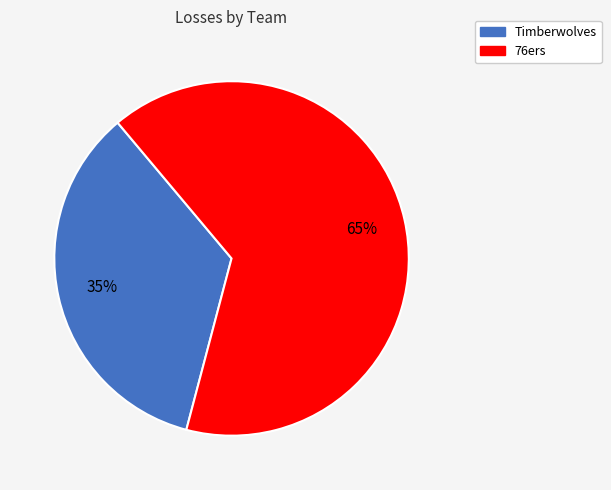

To the nearest percent, what percentage of the pie is 76ers?

65%